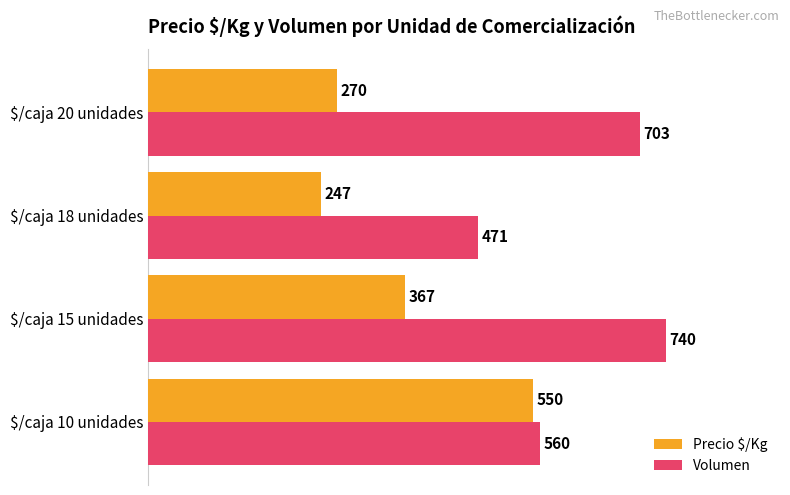

What are all the series names shown in the legend?

Precio $/Kg, Volumen